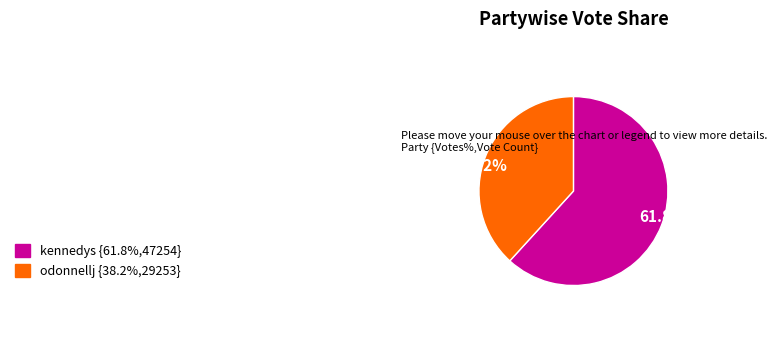

What percentage is NOT represented by odonnellj?

61.8%